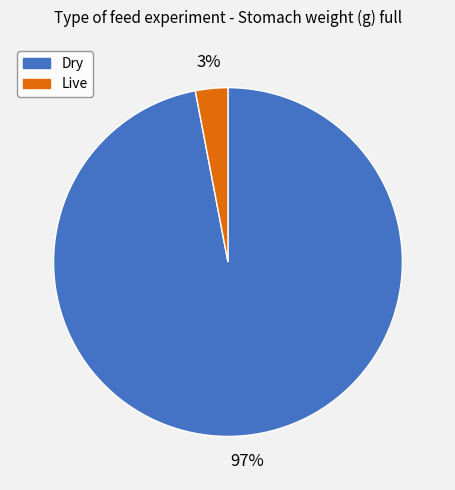

The Dry slice represents 97% of the pie. True or false?

True